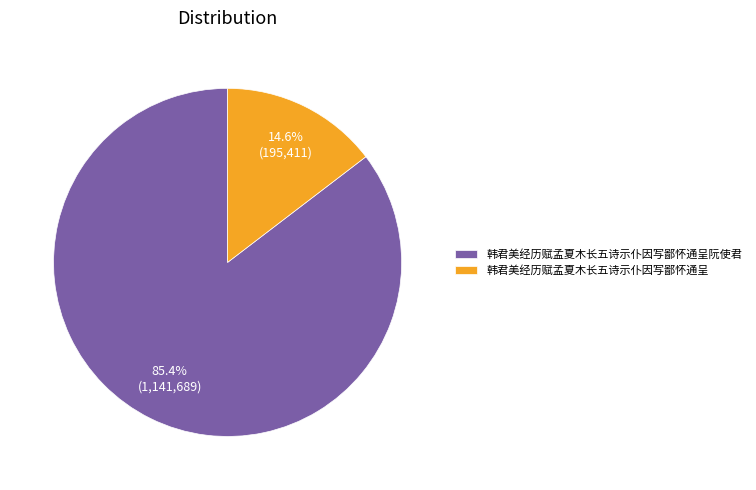

To the nearest percent, what is the difference between the largest and smallest slice percentages?

71%